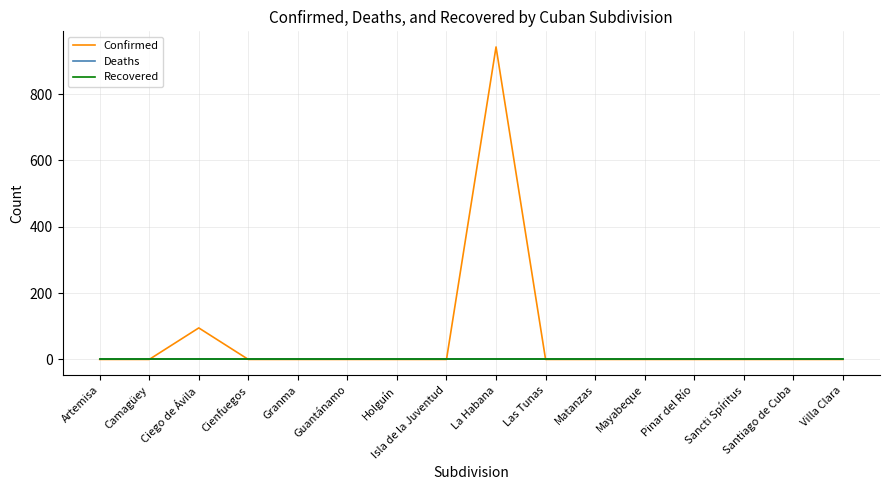

Is it true that Confirmed equals 0 at Santiago de Cuba?

True